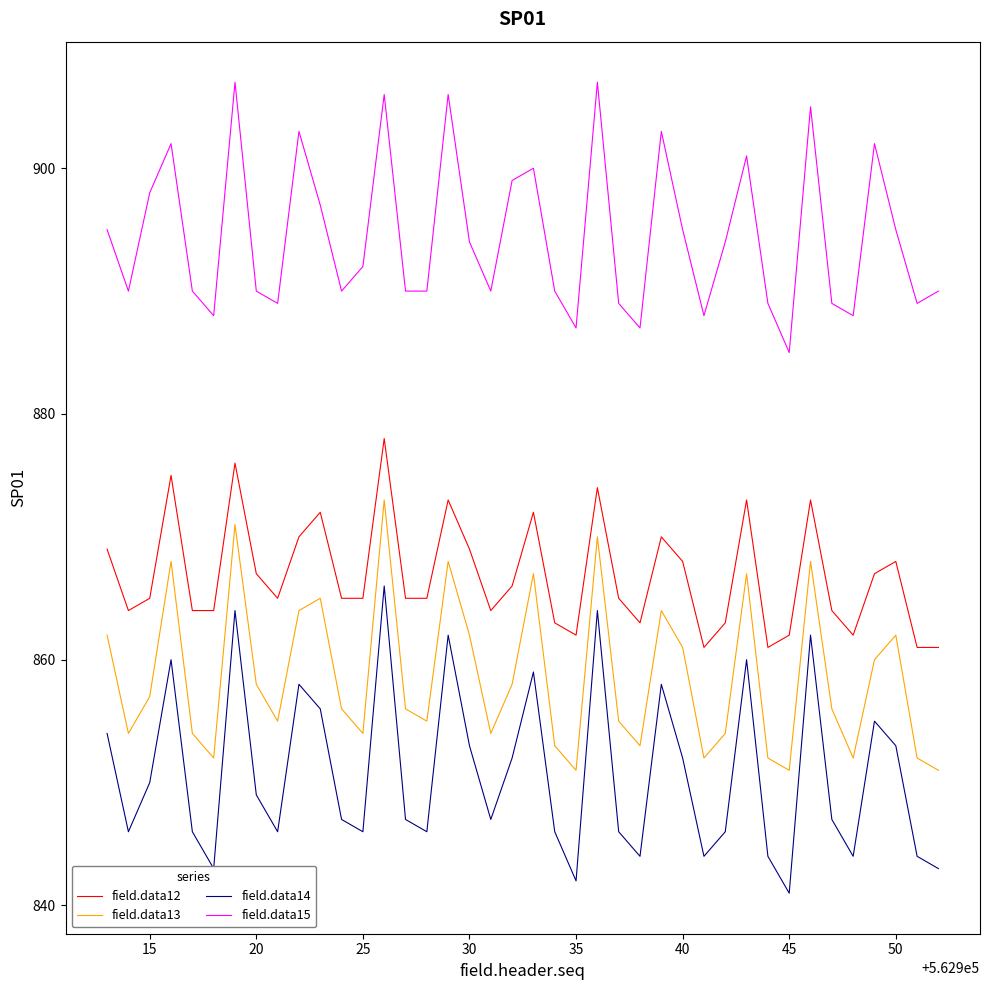

Does the chart display data point markers on the line(s)?

No